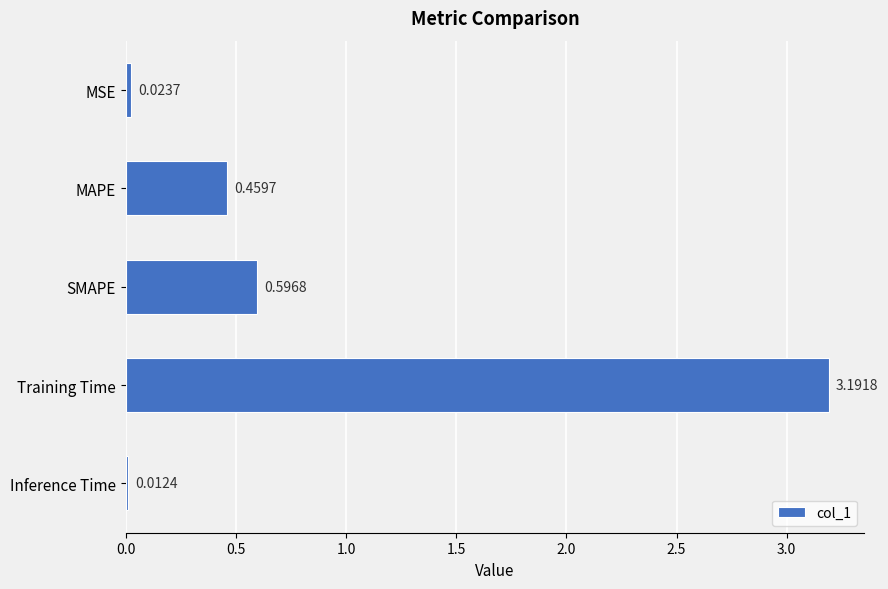

Rank the categories by value from highest to lowest.

Training Time, SMAPE, MAPE, MSE, Inference Time